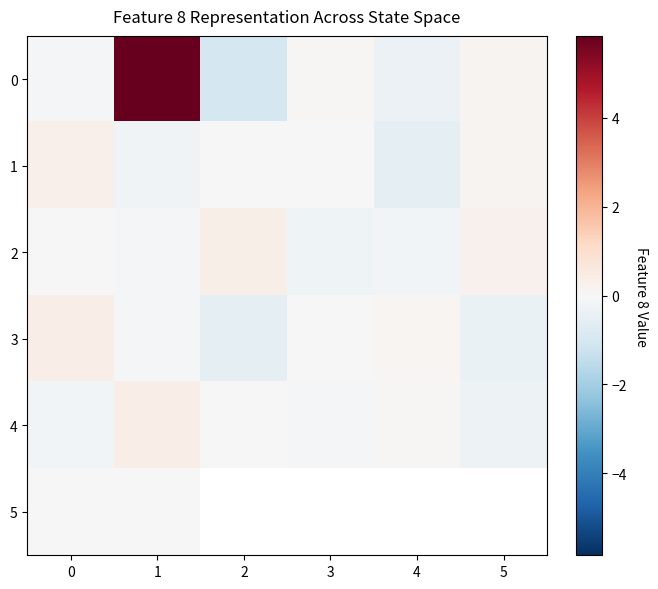

Rank the series at 4 from lowest to highest value.

1, 0, 2, 4, 3, 5